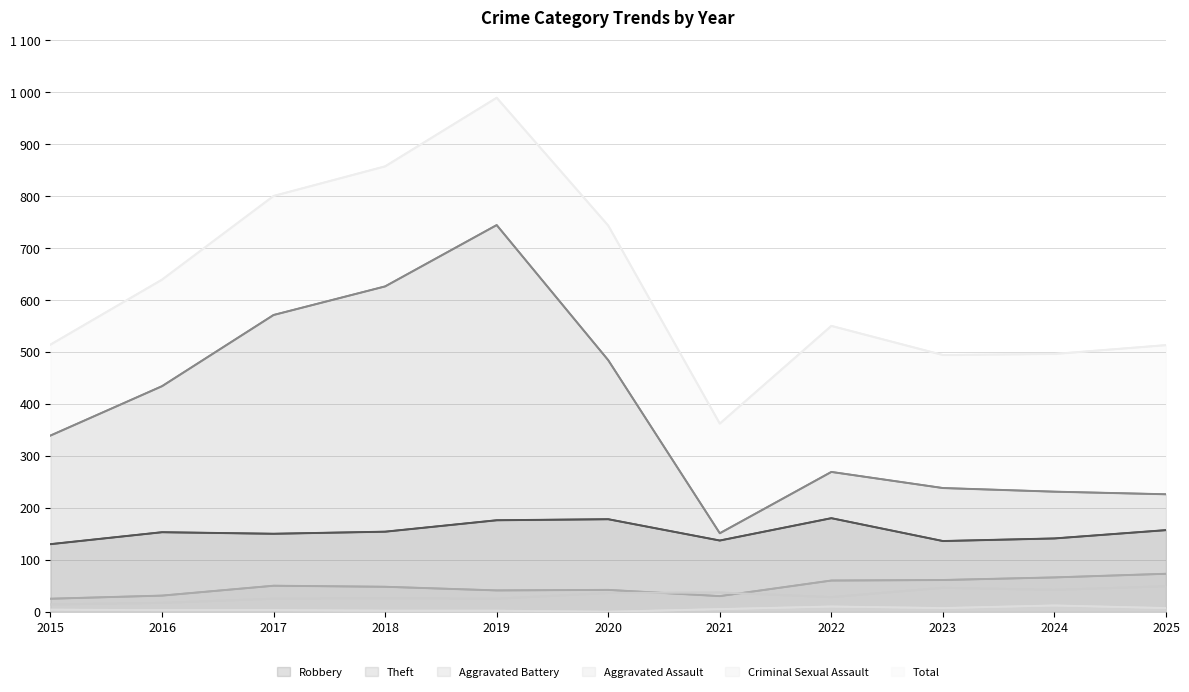

In Robbery, how many points are lower than both neighbors (excluding endpoints)?

3